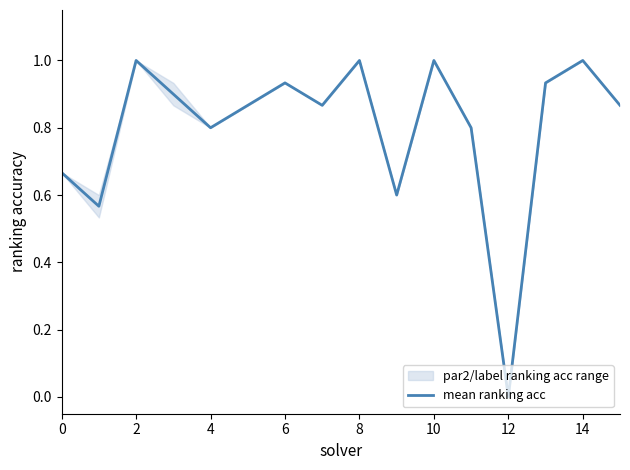

What is the value of the 2nd point from the left?

0.6